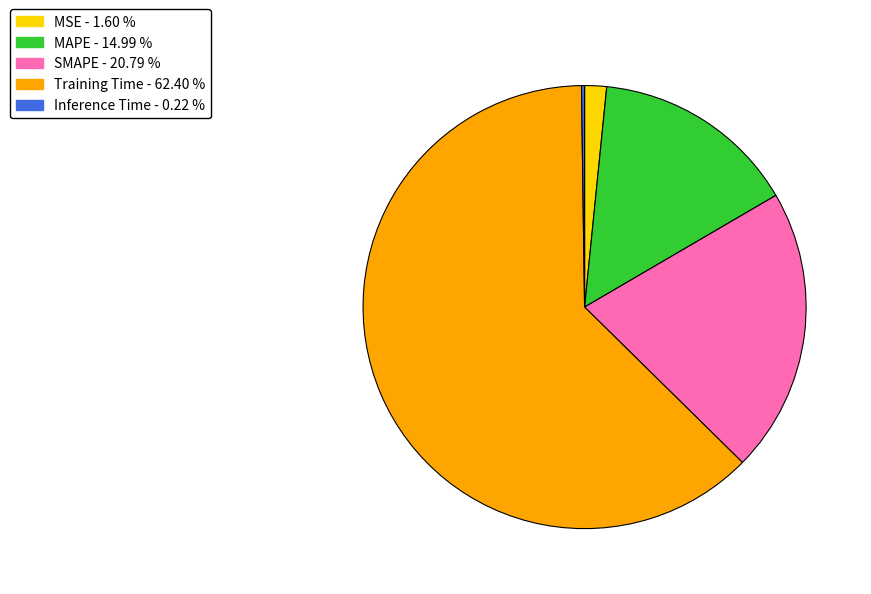

Which category has the biggest portion of the pie?

Training Time